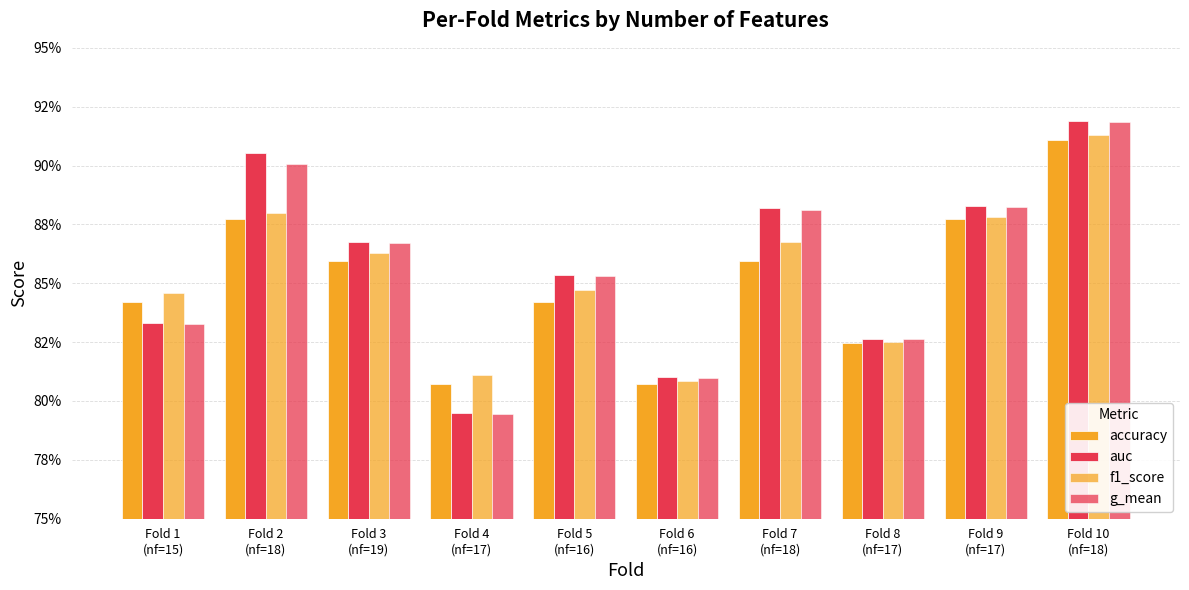

Rank the series by their maximum value, from highest to lowest.

auc, g_mean, f1_score, accuracy